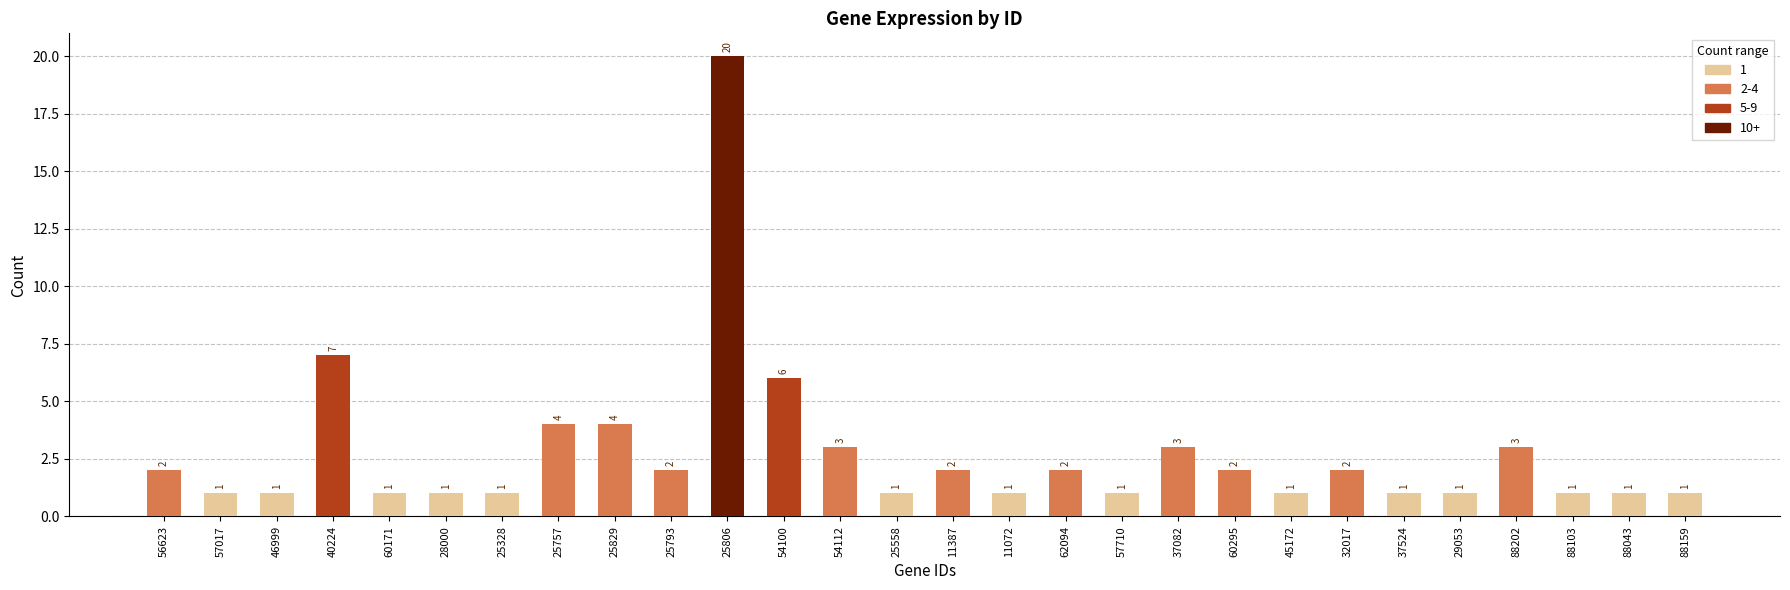

How many data points are less than 2?

14